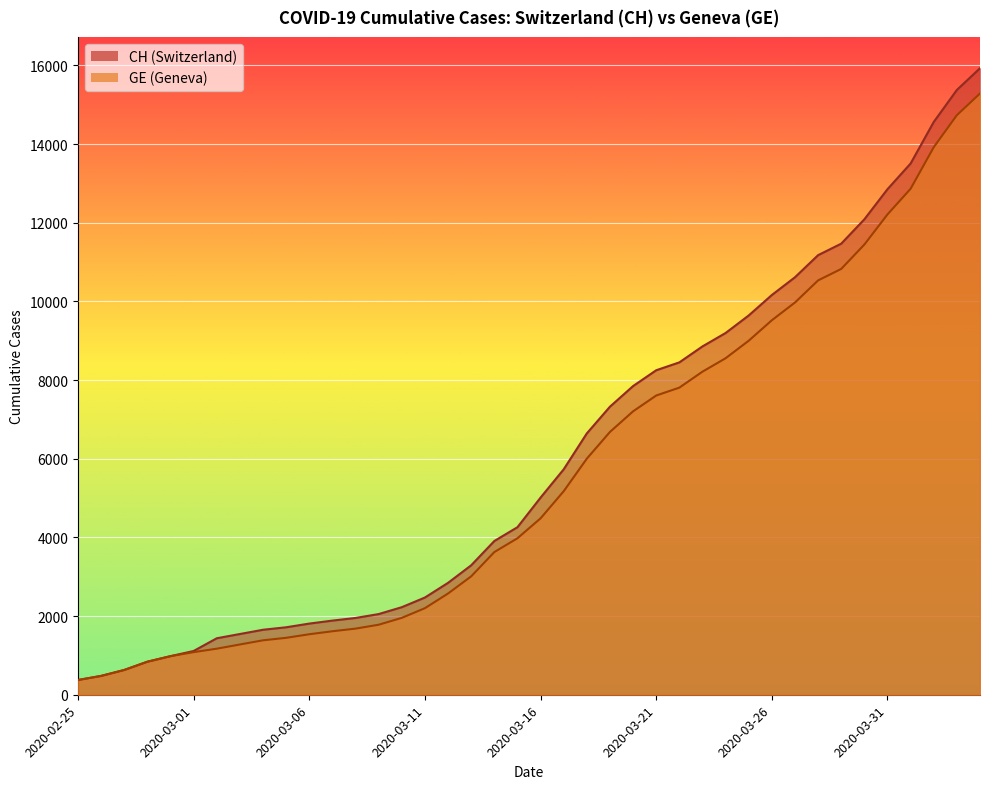

True or false: GE and CH cross at least once.

False